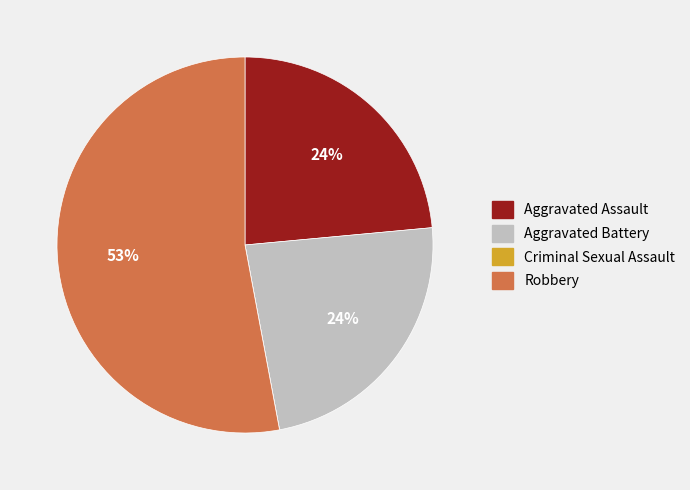

Which category has the biggest portion of the pie?

Robbery